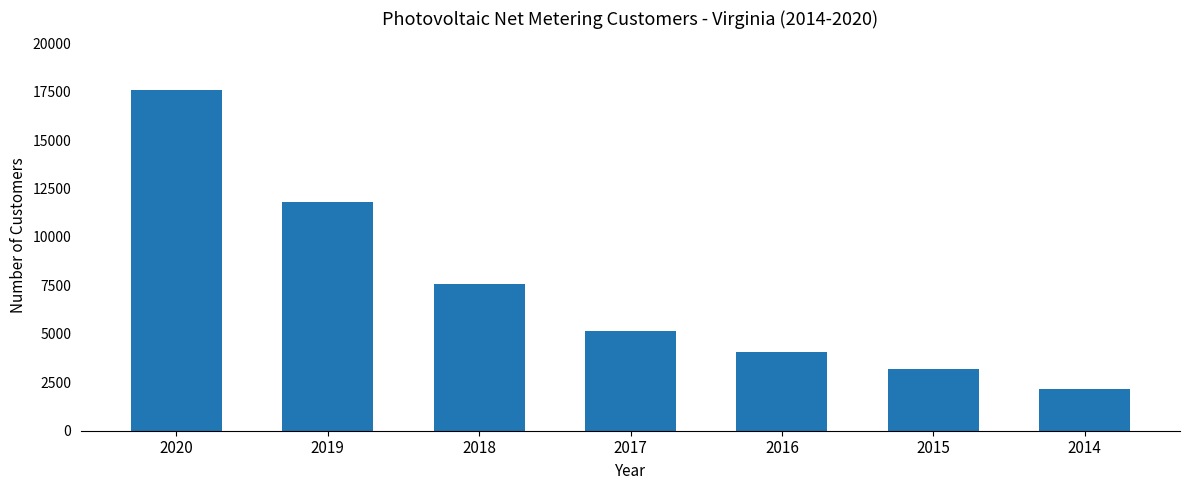

What is the difference between the values at 2019 and 2014?

9648